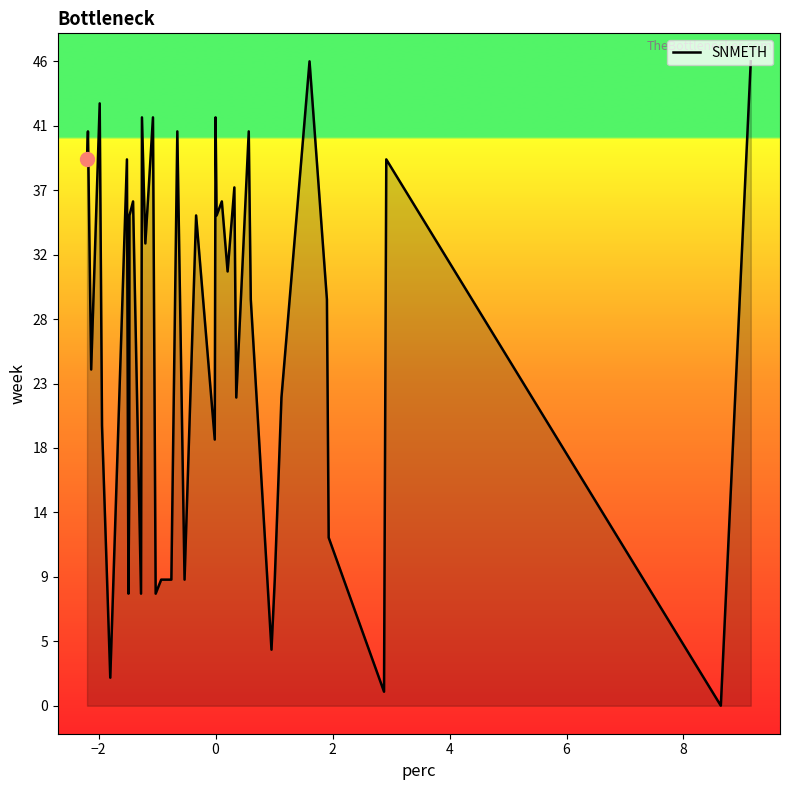

What is the difference between the maximum and minimum values?

46